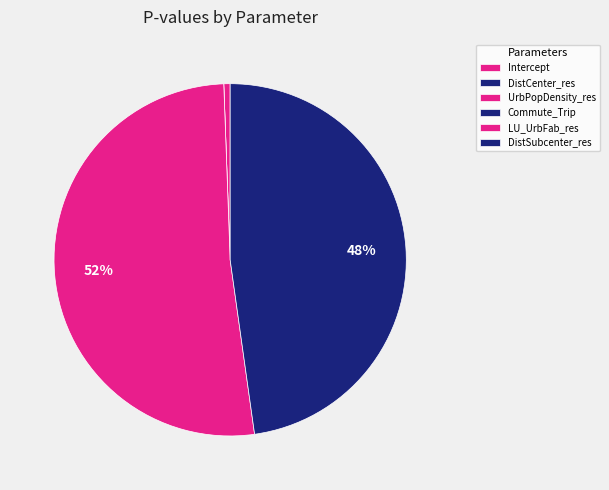

Rank the categories by value from highest to lowest.

LU_UrbFab_res, DistSubcenter_res, UrbPopDensity_res, Intercept, DistCenter_res, Commute_Trip